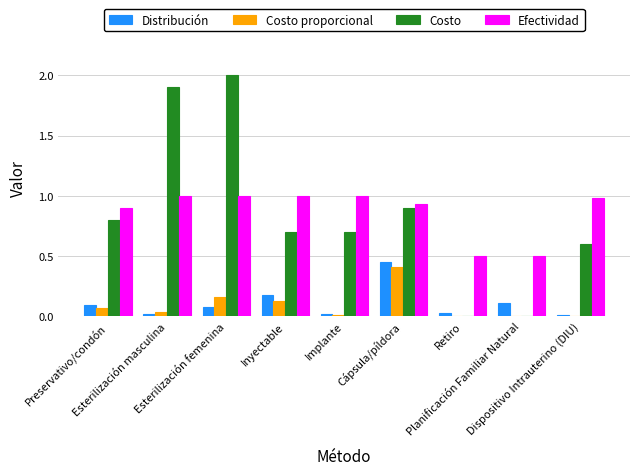

What is the total value across all series at Dispositivo Intrauterino (DIU)?

1.6